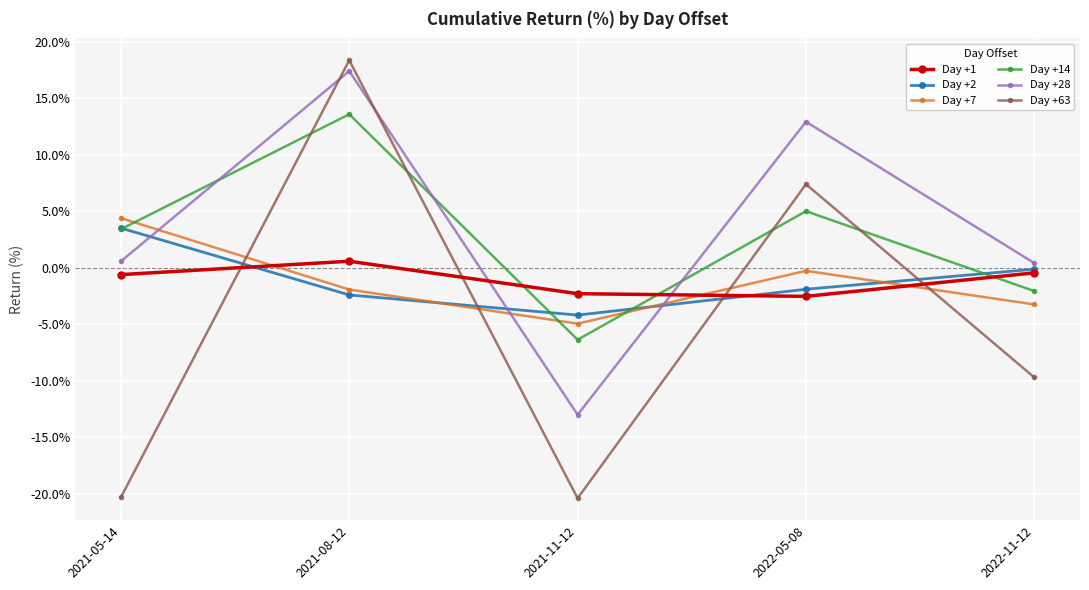

Which label corresponds to the largest value in the chart?

2021-08-12